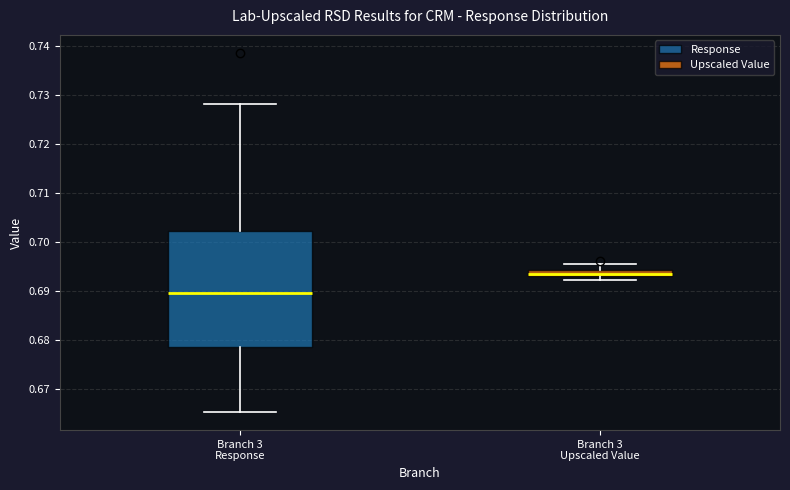

Where is the lower edge of the box for Branch 3 Response on the y-axis? The values are not printed on the chart, so give them approximately, as read against the axis.

0.679